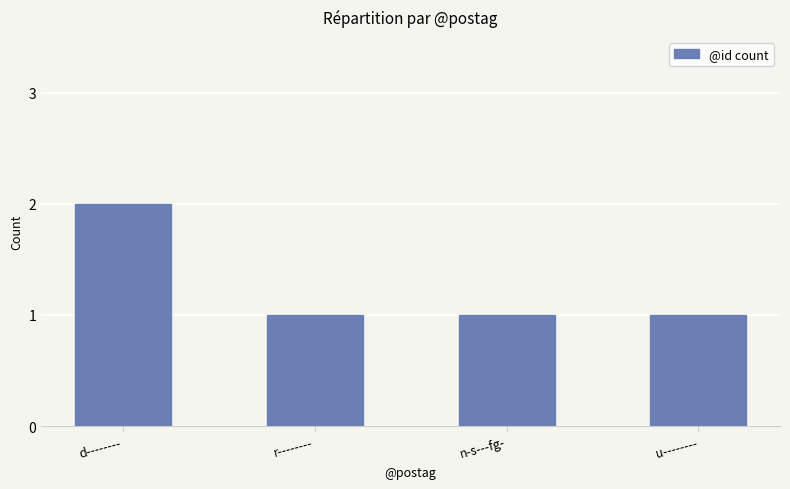

Approximately how many times larger is the value at d-------- compared to r--------?

2.0